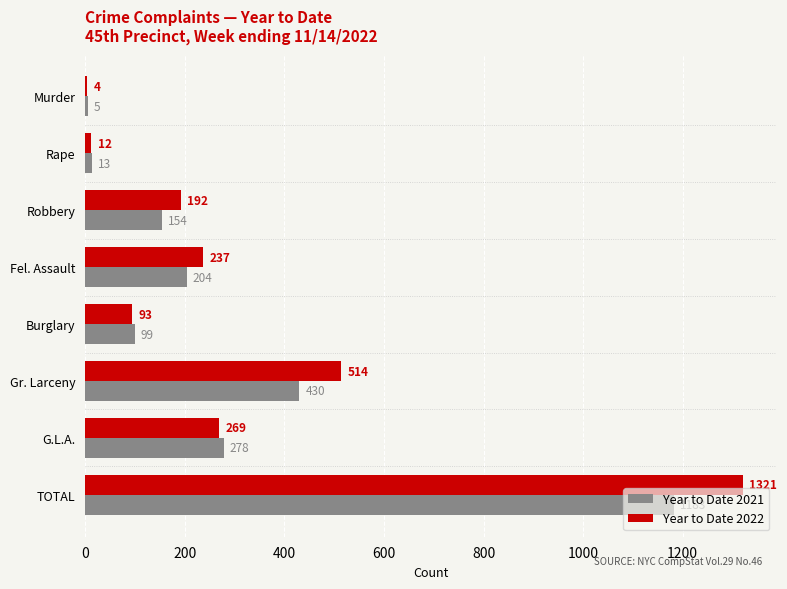

The Year to Date 2022 series shows 114 at Robbery. True or false?

False